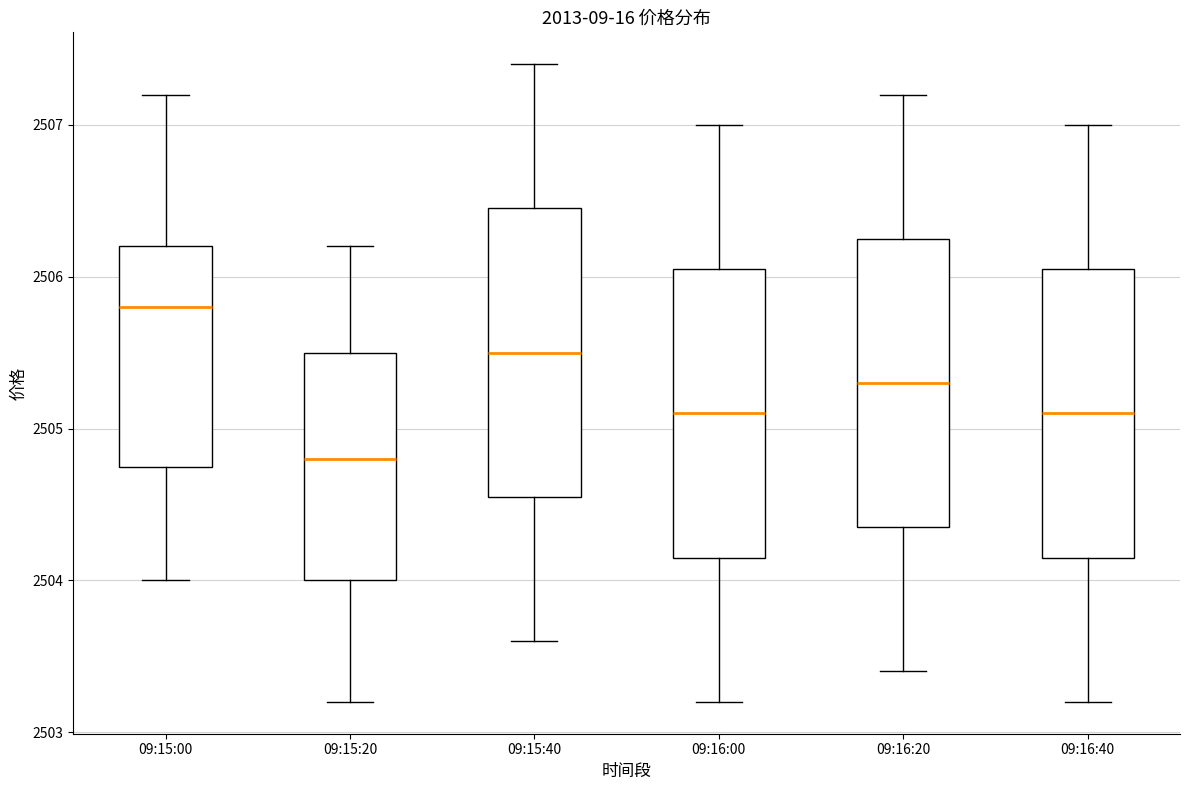

Reading left to right, transcribe this box plot: for each box, give where its median line is, the range the box spans, and where its two whiskers end, as read against the y-axis. The values are not printed on the chart, so give them approximately, as read against the axis.

09:15:00: median 2505.8, box 2504.8 to 2506.2, whiskers 2504.0 to 2507.2
09:15:20: median 2504.8, box 2504.0 to 2505.5, whiskers 2503.2 to 2506.2
09:15:40: median 2505.5, box 2504.6 to 2506.5, whiskers 2503.6 to 2507.4
09:16:00: median 2505.1, box 2504.2 to 2506.1, whiskers 2503.2 to 2507.0
09:16:20: median 2505.3, box 2504.4 to 2506.3, whiskers 2503.4 to 2507.2
09:16:40: median 2505.1, box 2504.2 to 2506.1, whiskers 2503.2 to 2507.0